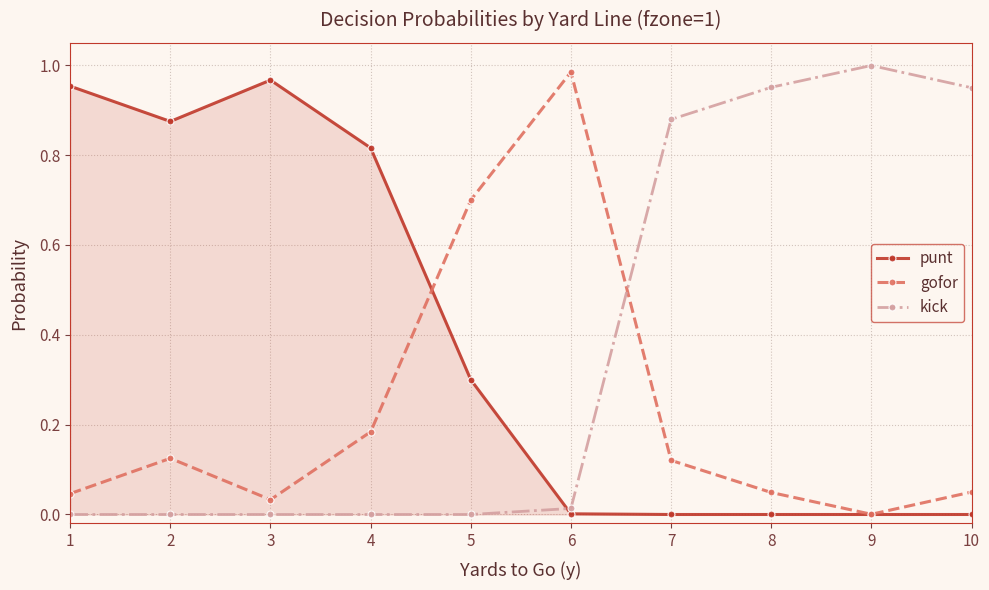

How many lines are shown in the chart?

3